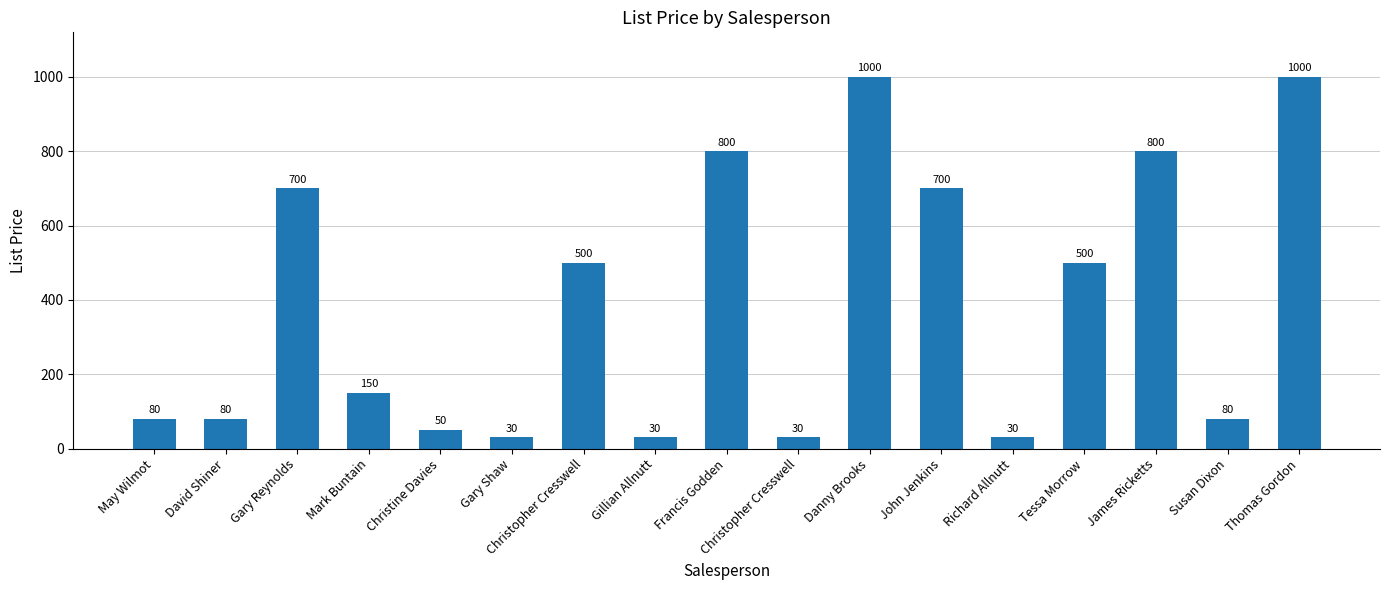

Count the number of categories in the chart.

17